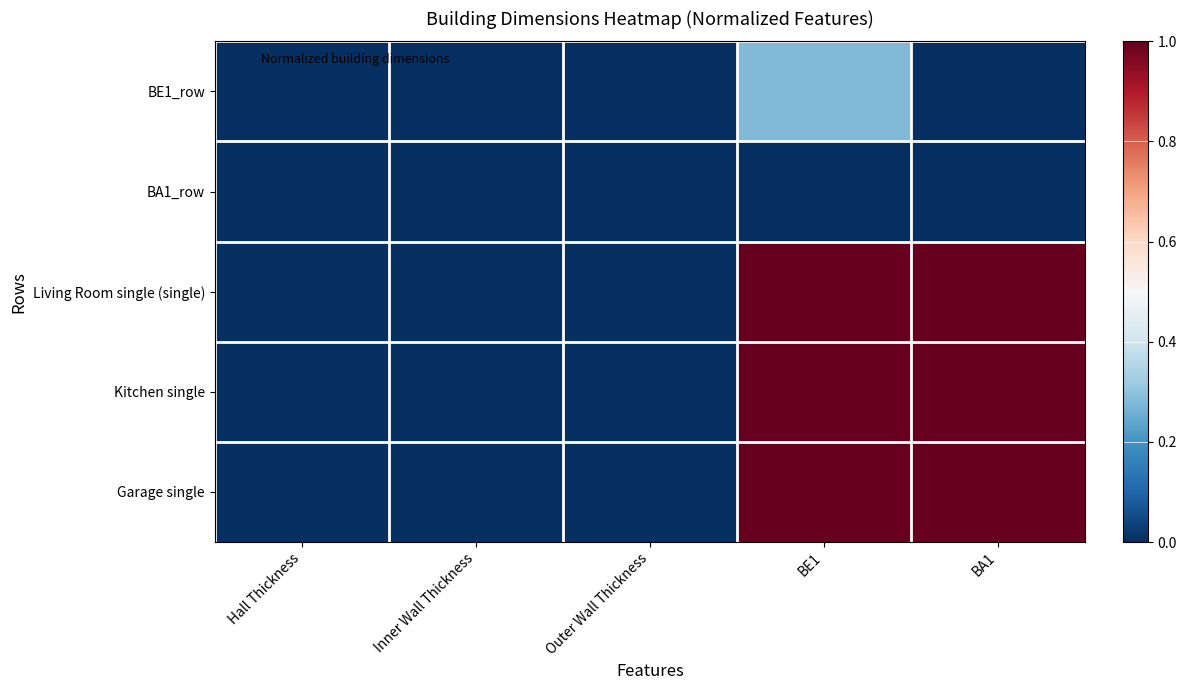

Which series has the largest total across all categories?

Living Room single (single)